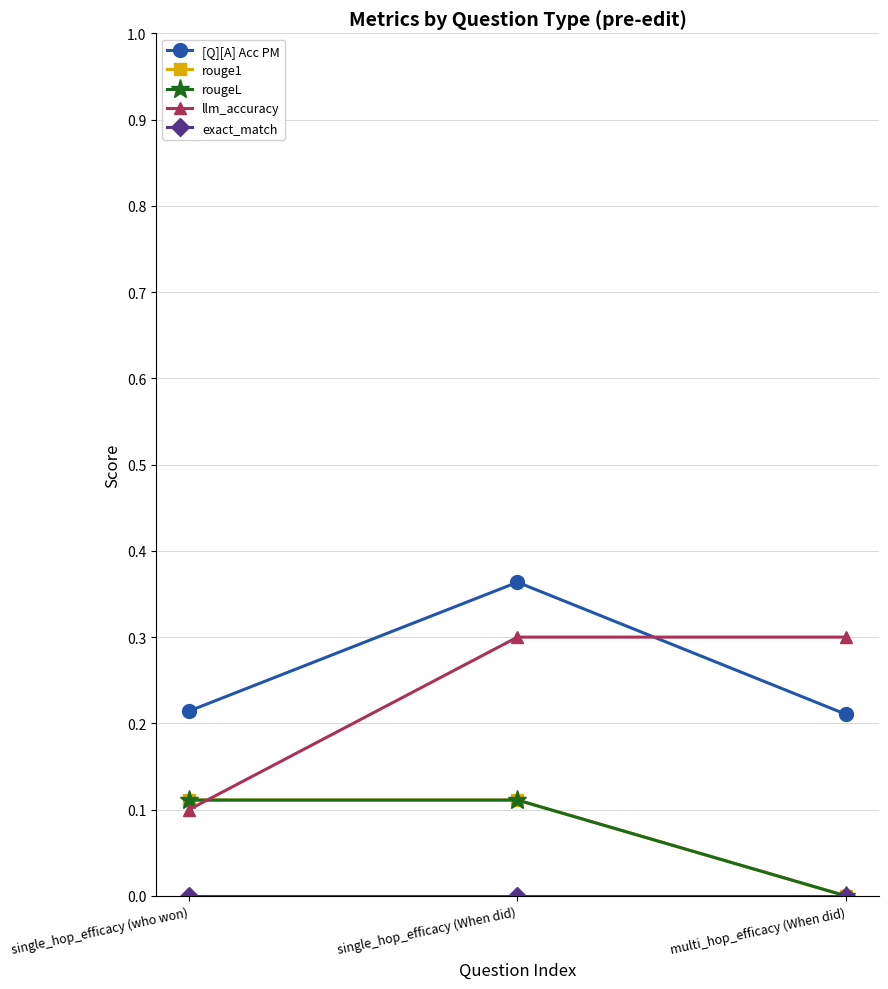

Does the chart have visible grid lines?

Yes